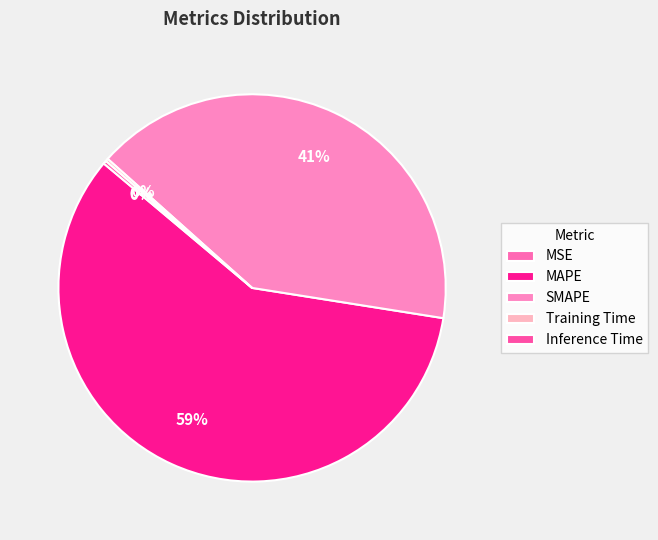

To the nearest percent, what percentage of the pie is SMAPE?

41%